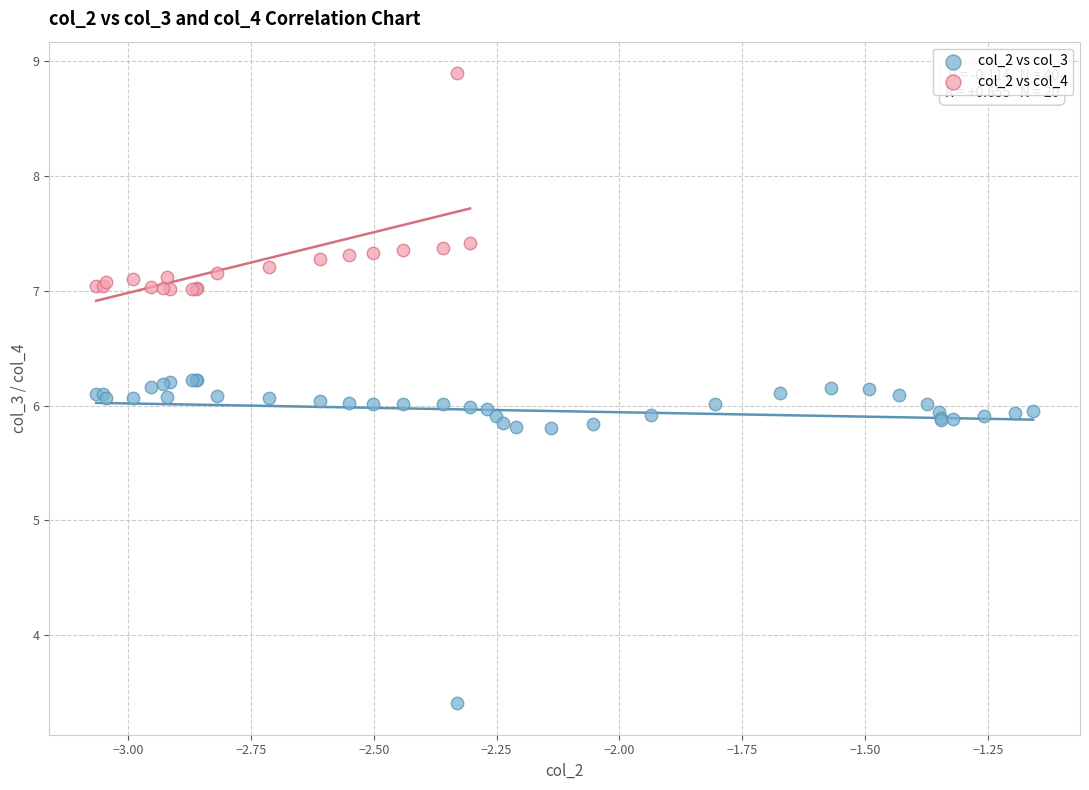

Which series reaches the minimum Y coordinate?

col_2 vs col_3